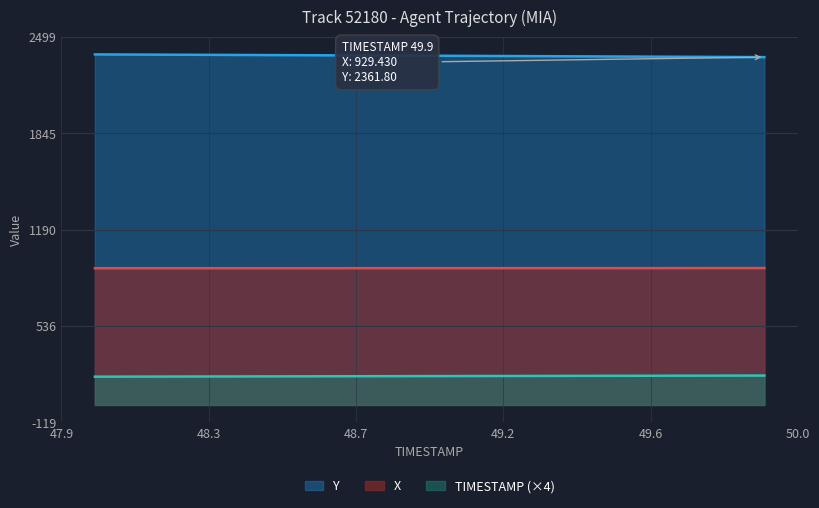

Which category has the lowest value in the X series?

48.0